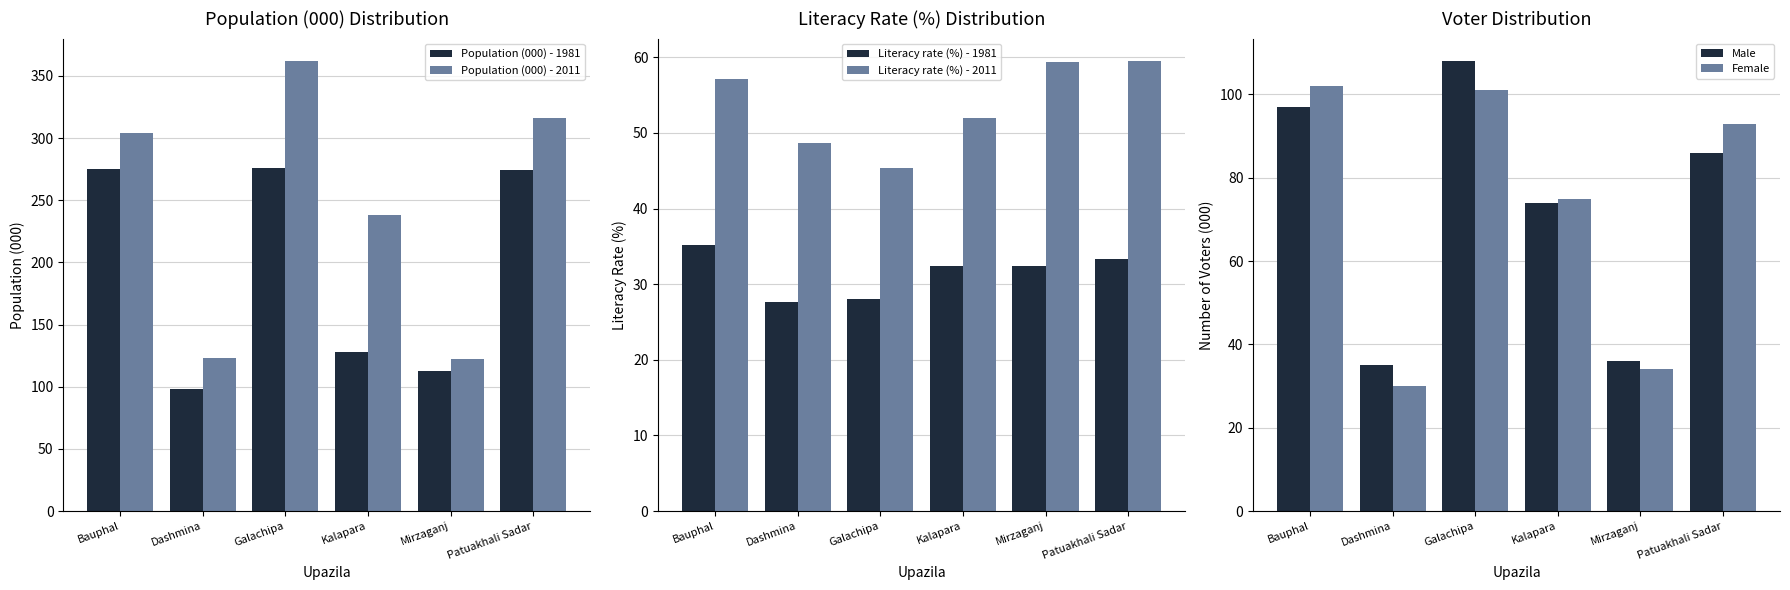

What is the difference between the maximum and minimum values in the Male series?

73